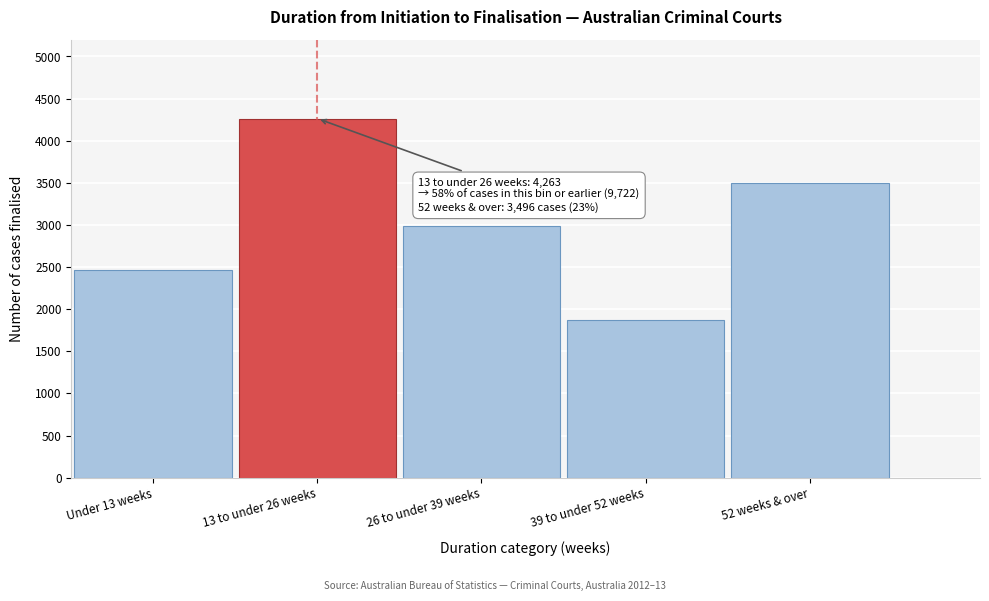

Reading left to right, what are all the values shown in this chart?

Under 13 weeks=2471	13 to under 26 weeks=4263	26 to under 39 weeks=2986	39 to under 52 weeks=1873	52 weeks & over=3496